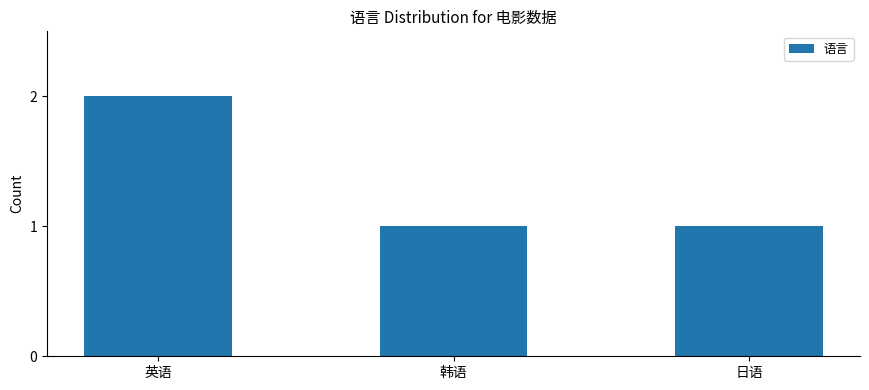

Which category has the highest value across all series?

英语